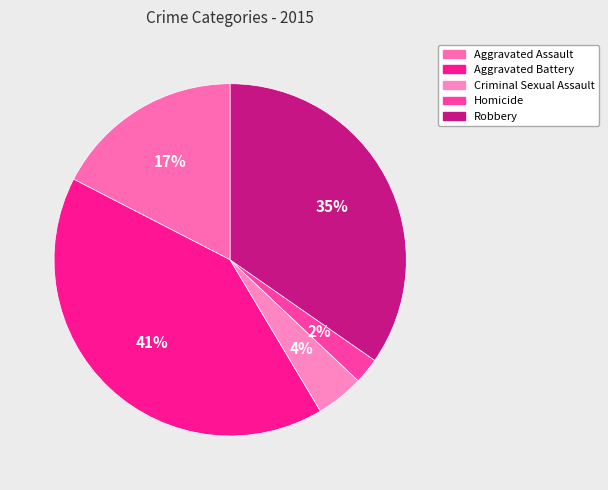

What portion of the pie excludes Aggravated Battery?

58.9%